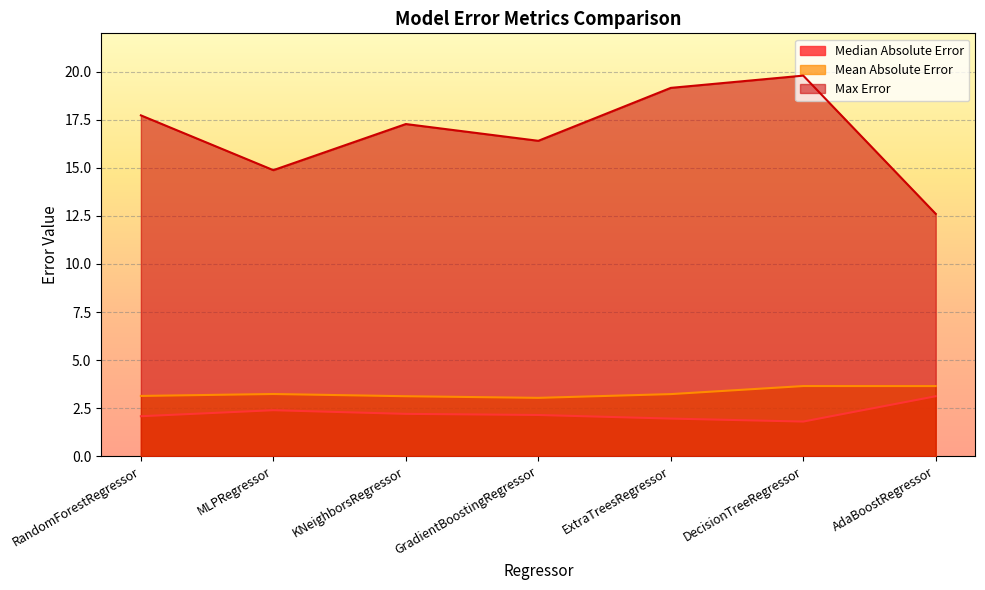

True or false: Mean Absolute Error and Max Error intersect in this chart.

False